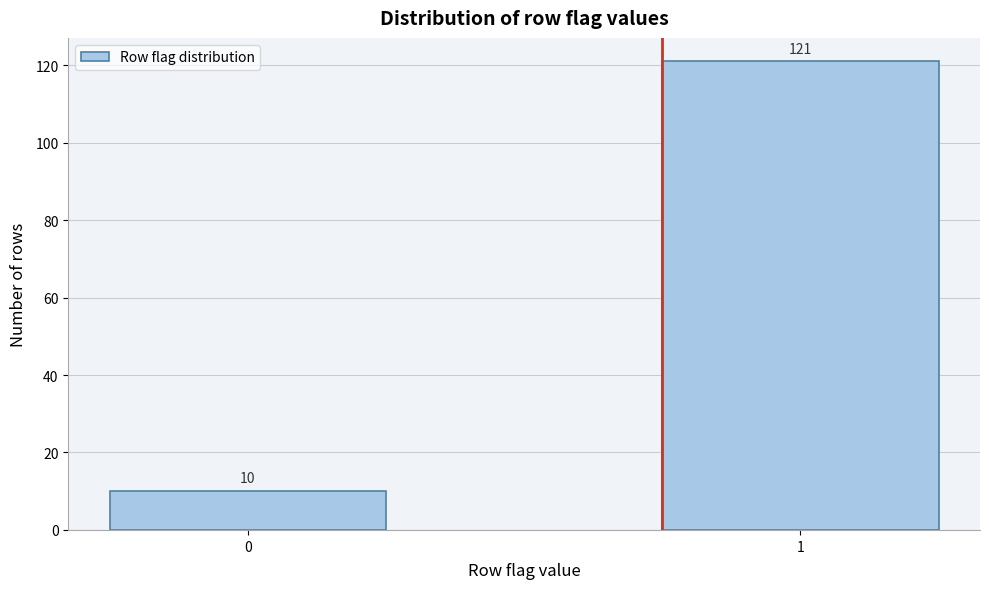

Reading right to left, list all the values displayed in this chart.

1=121	0=10